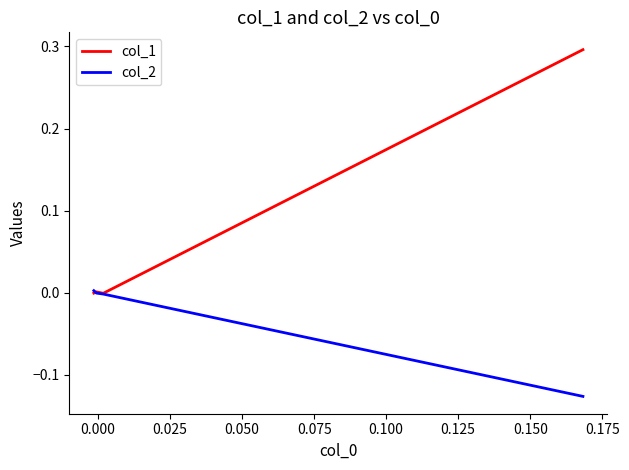

How many categories are shown in the chart?

4